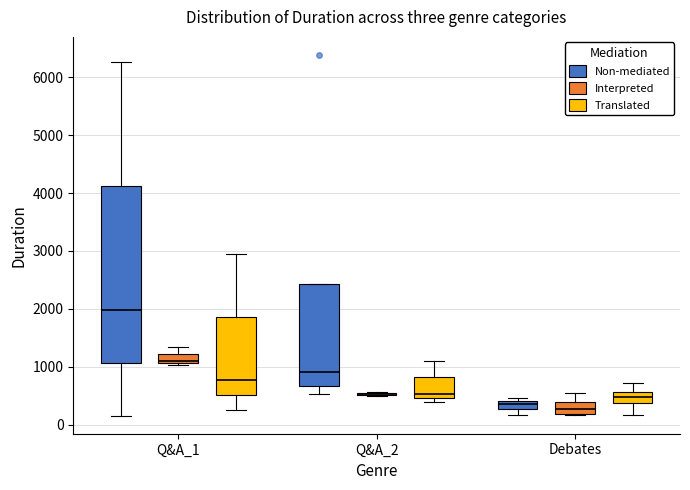

Which box is the tallest, from its lower edge to its upper edge?

Q&A_1 (Non-mediated)